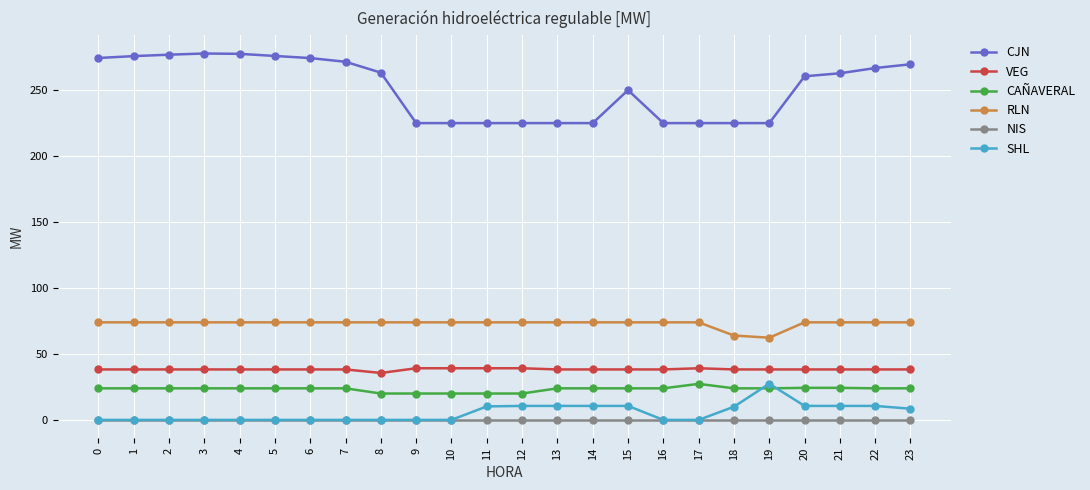

True or false: NIS and CAÑAVERAL cross at least once.

False